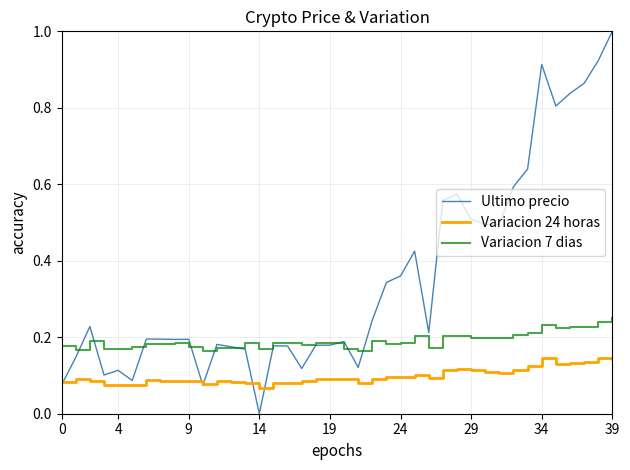

True or false: Variacion 7 dias and Variacion 24 horas cross at least once.

False